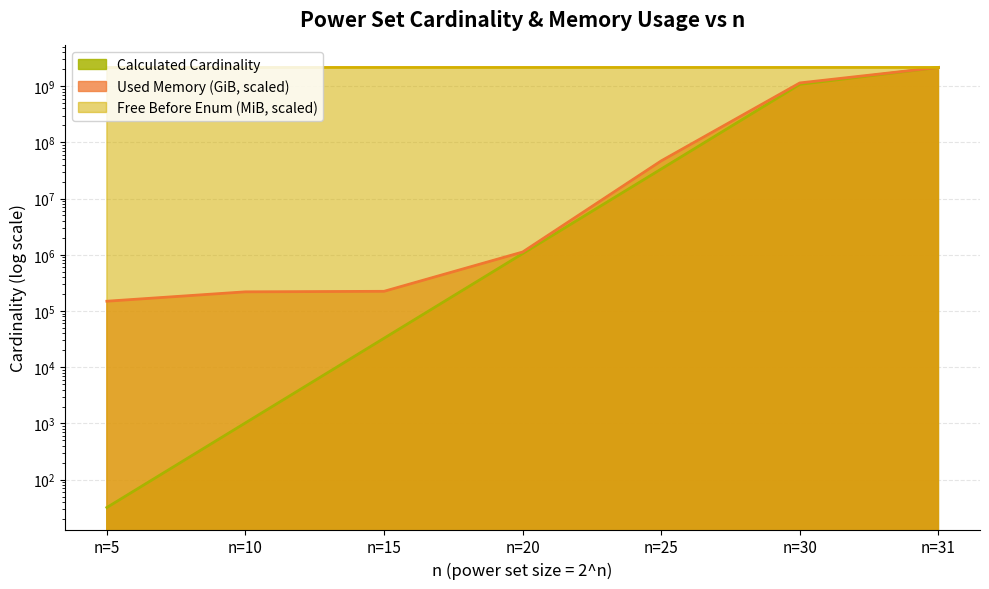

What is the difference between the maximum and minimum values?

2147483616